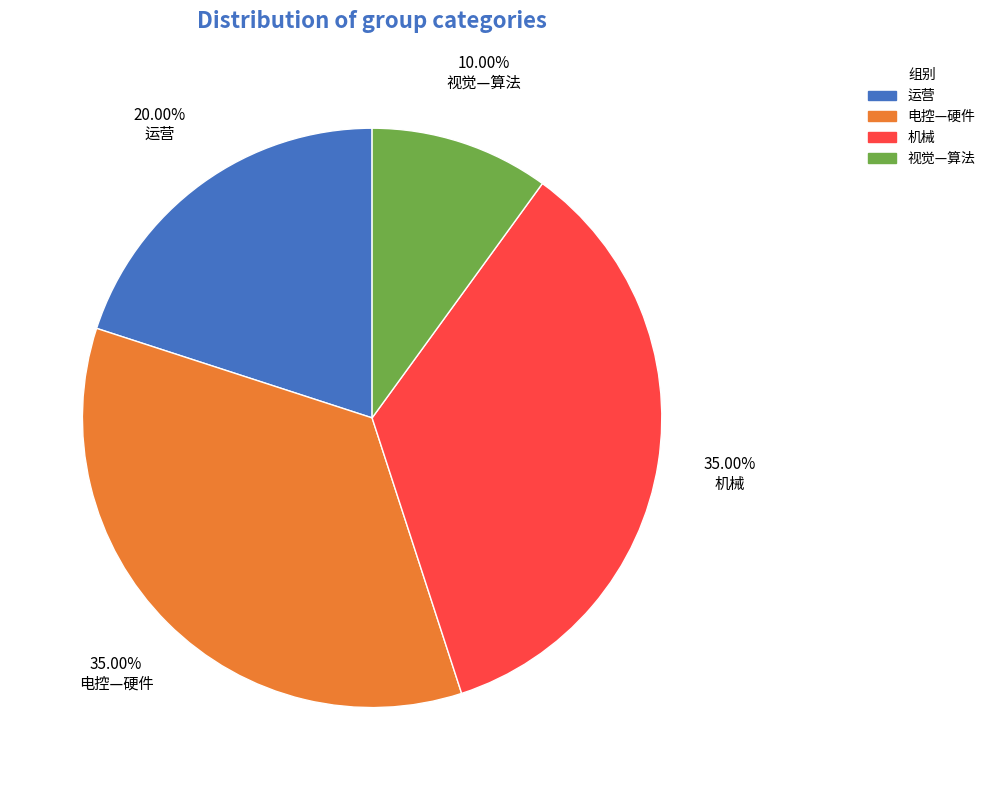

Does 机械 account for over 50% of the chart?

No